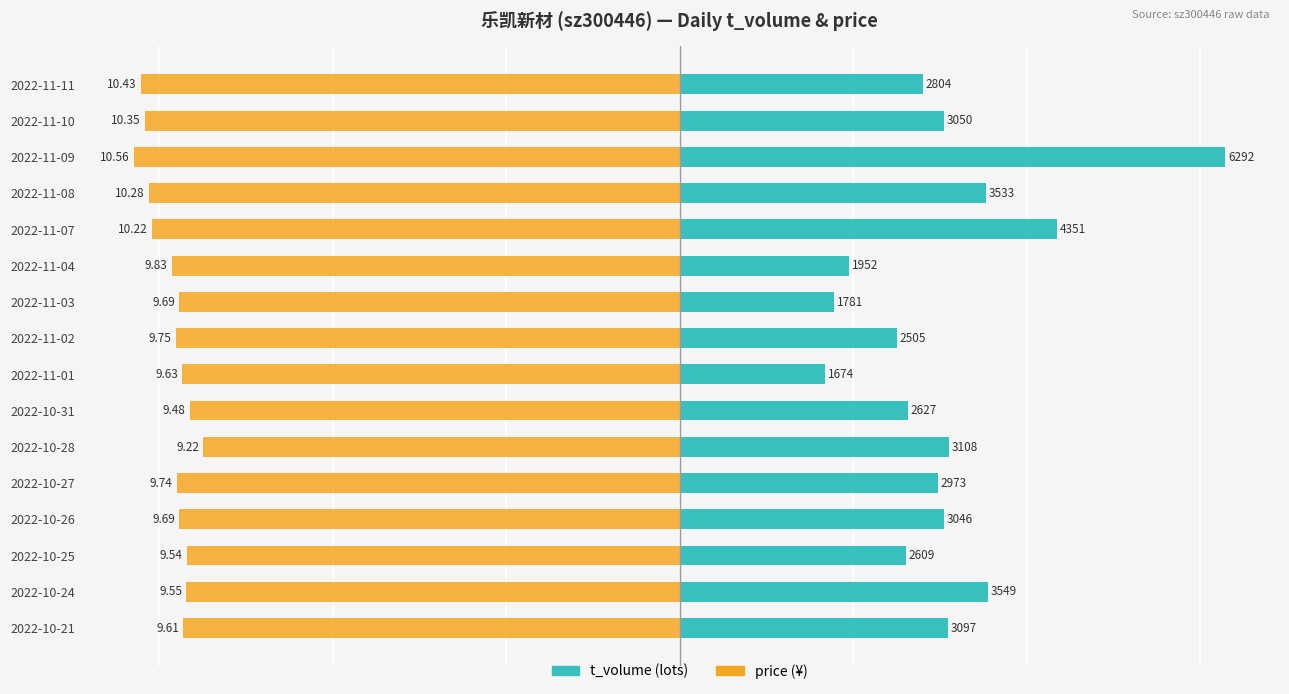

What is the difference between the maximum and minimum values in the t_volume series?

4618.0